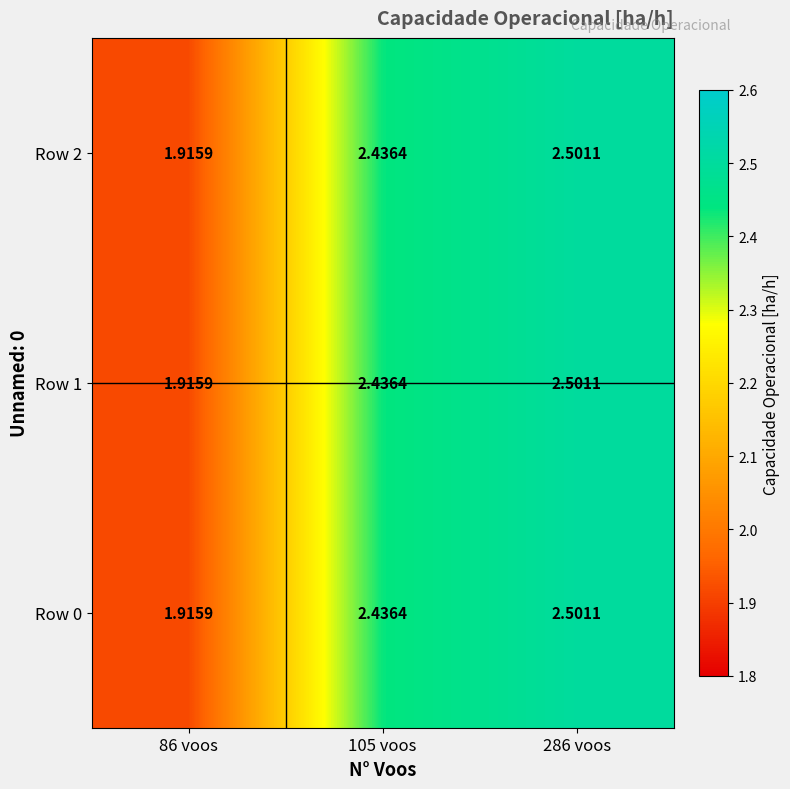

Reading right to left, transcribe all the data shown in this chart.

Row 0: 286 voos=2.5	105 voos=2.4	86 voos=1.9
Row 1: 286 voos=2.5	105 voos=2.4	86 voos=1.9
Row 2: 286 voos=2.5	105 voos=2.4	86 voos=1.9